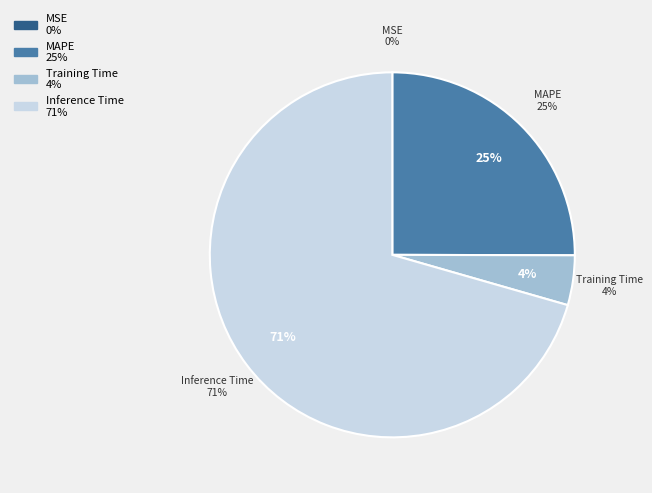

Is there a majority slice in this chart?

Yes